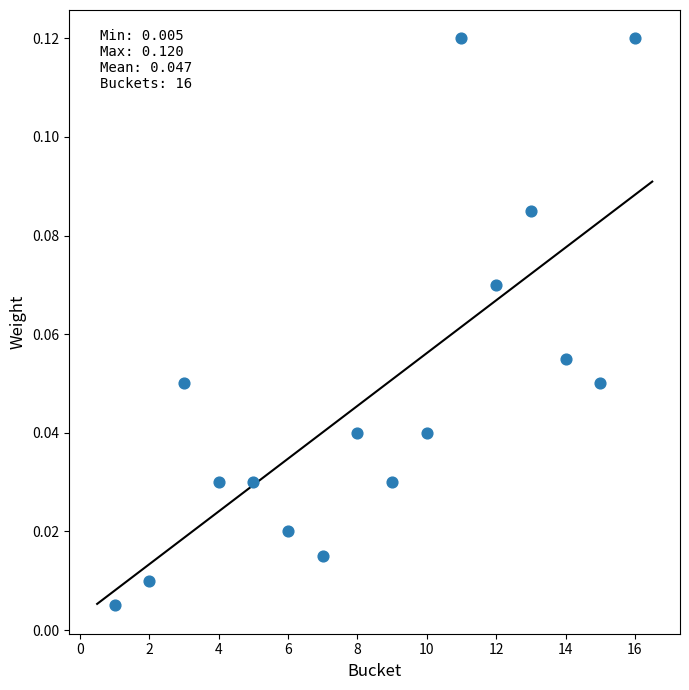

What is the range of X values (max minus min)?

15.0